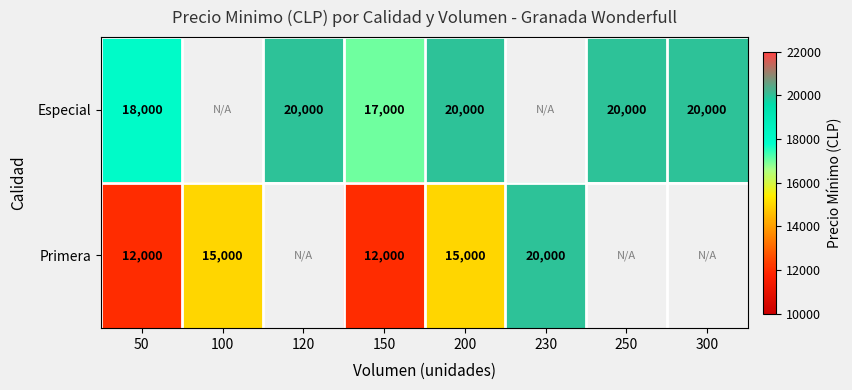

Is it true that Especial equals 31756 at 250?

False